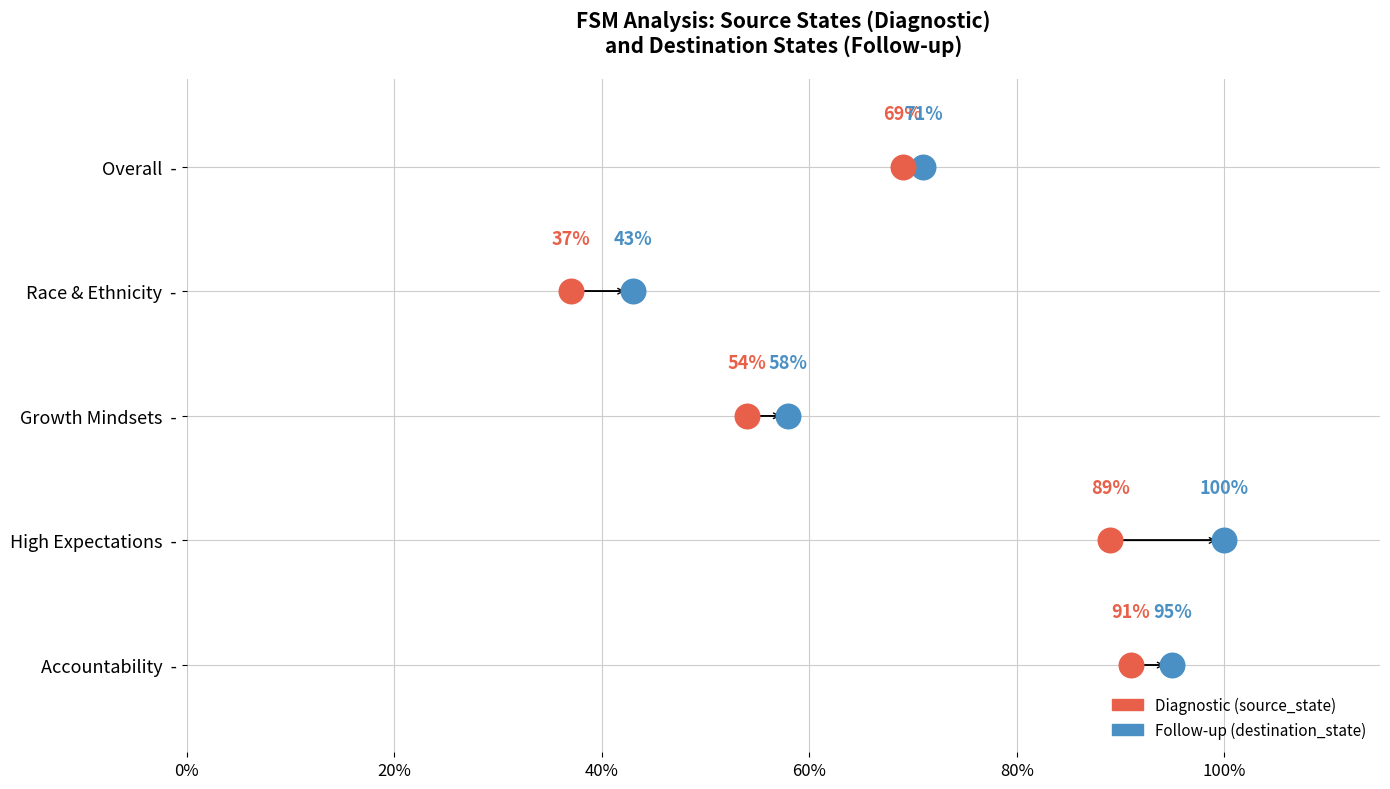

What are all the series names shown in the legend?

Diagnostic (source_state), Follow-up (destination_state)